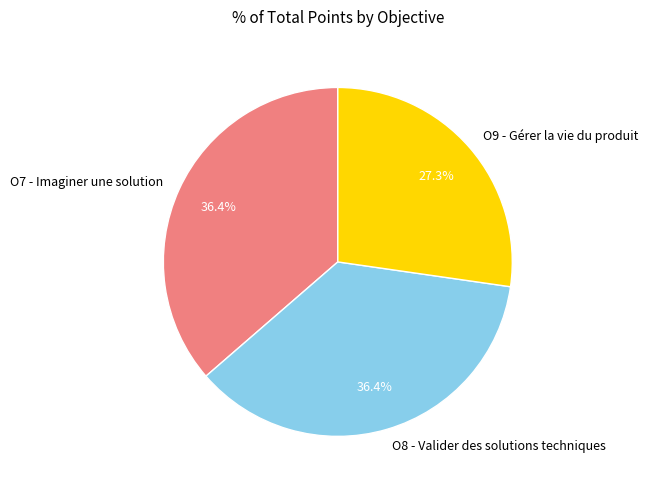

What is the smallest slice in the pie chart?

O9 - Gérer la vie du produit